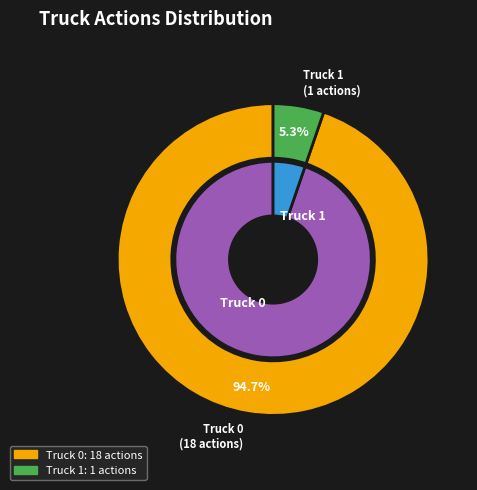

Combined, what portion of the pie is Truck 0 and Truck 1?

100.0%